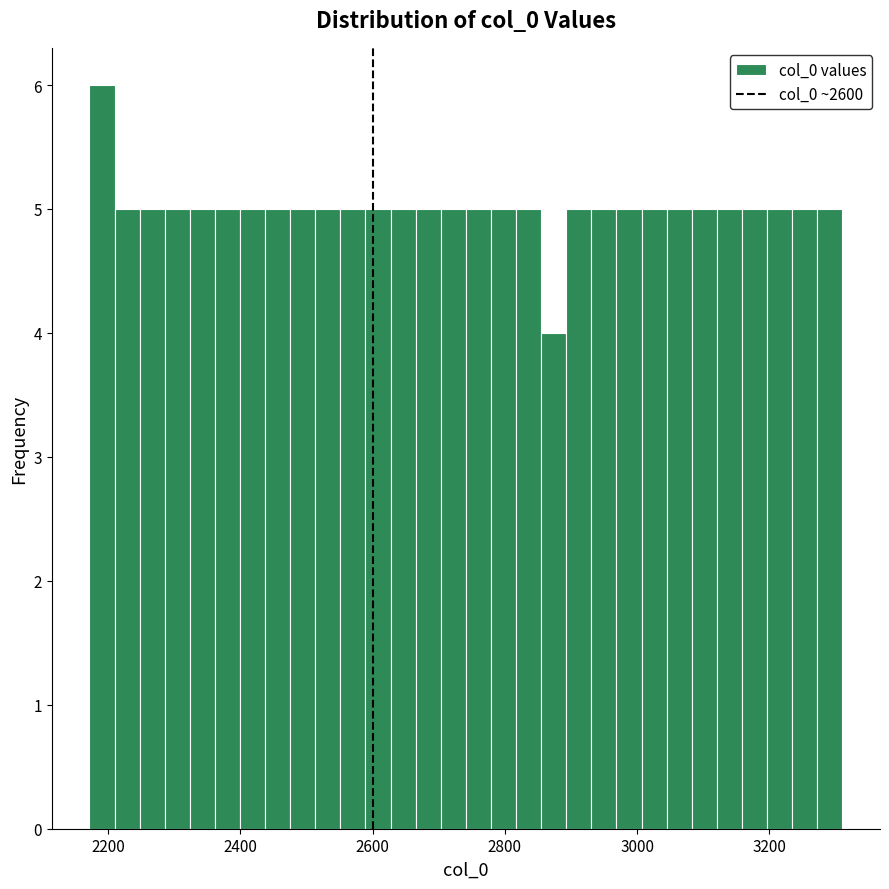

Around what value on the x-axis is the tallest bar? Give the approximate position of its centre, as read against the axis.

2200